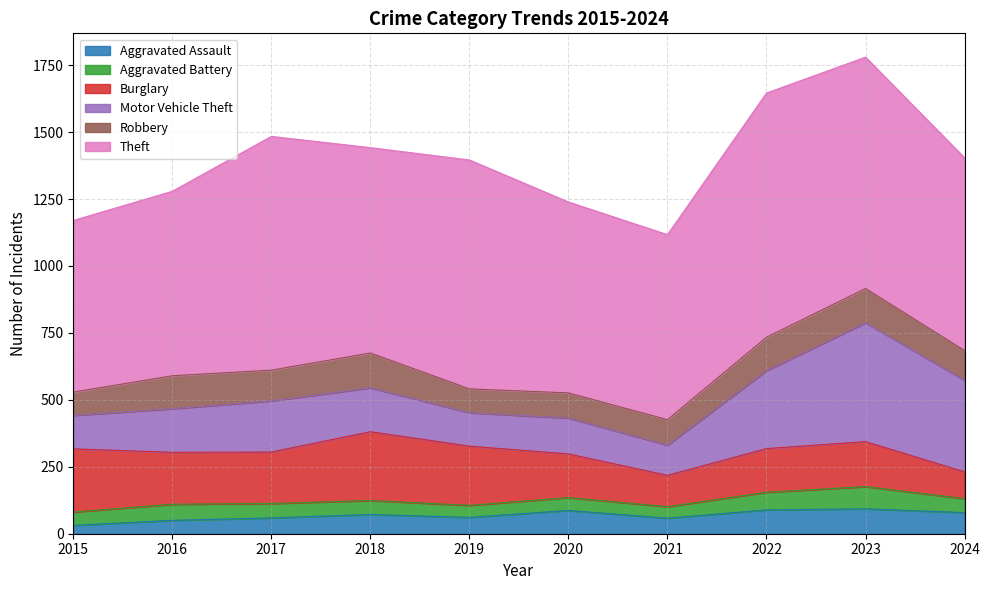

Between 2019 and 2021, which series saw the biggest shift?

Theft